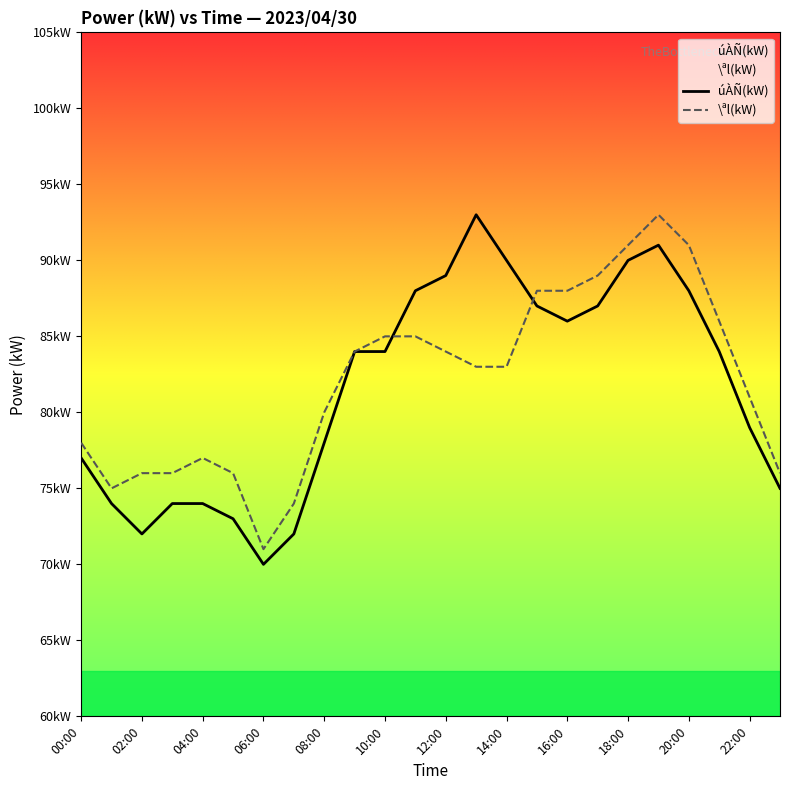

At which label is \ªl(kW) closest to 82?

13